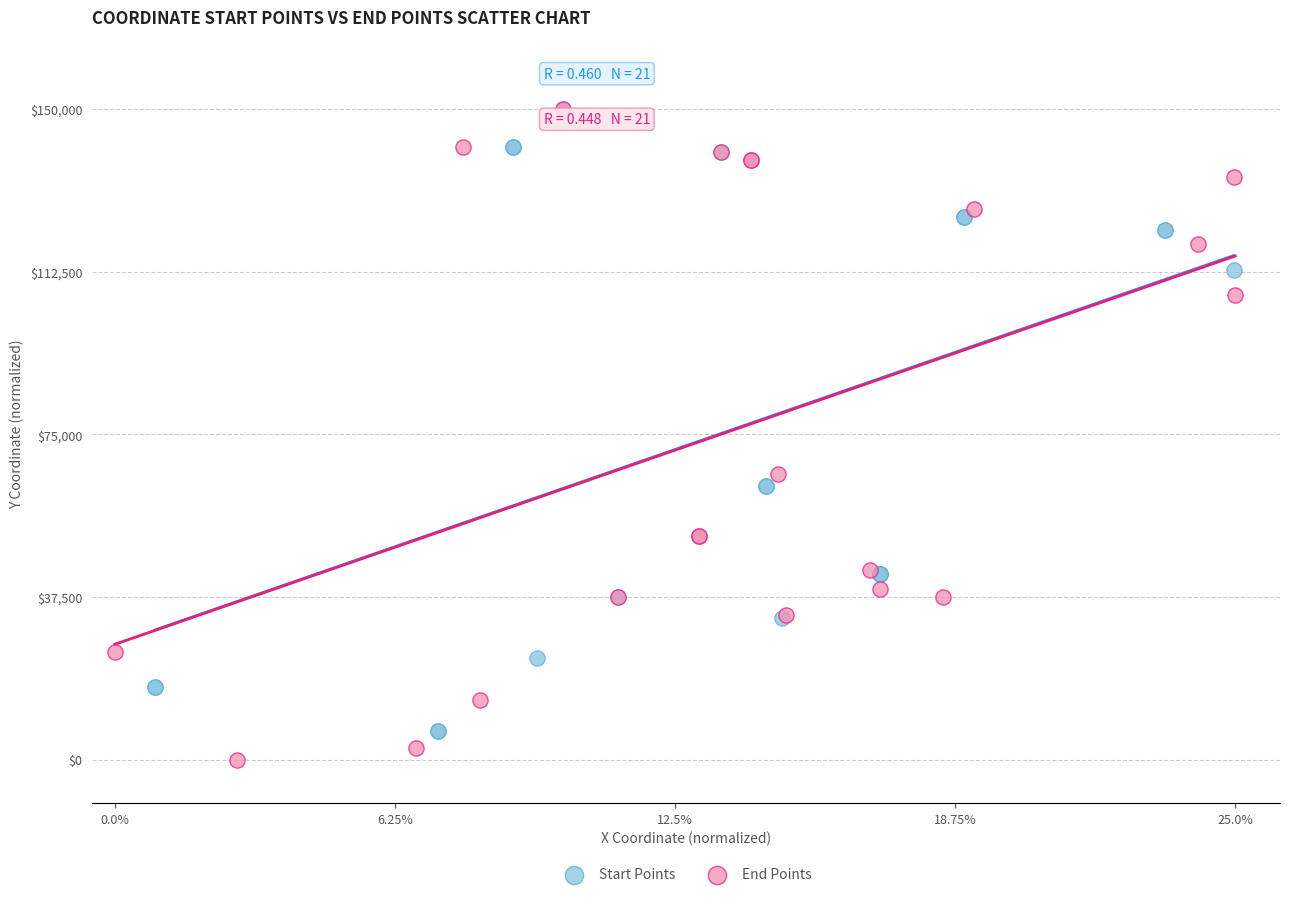

What are all the series names shown in the legend?

Start Points, End Points